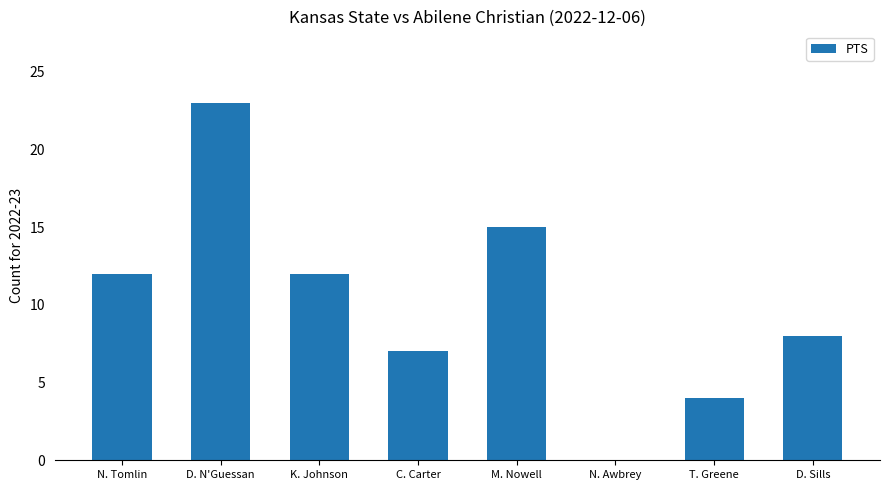

Does the chart contain stacked bars?

No